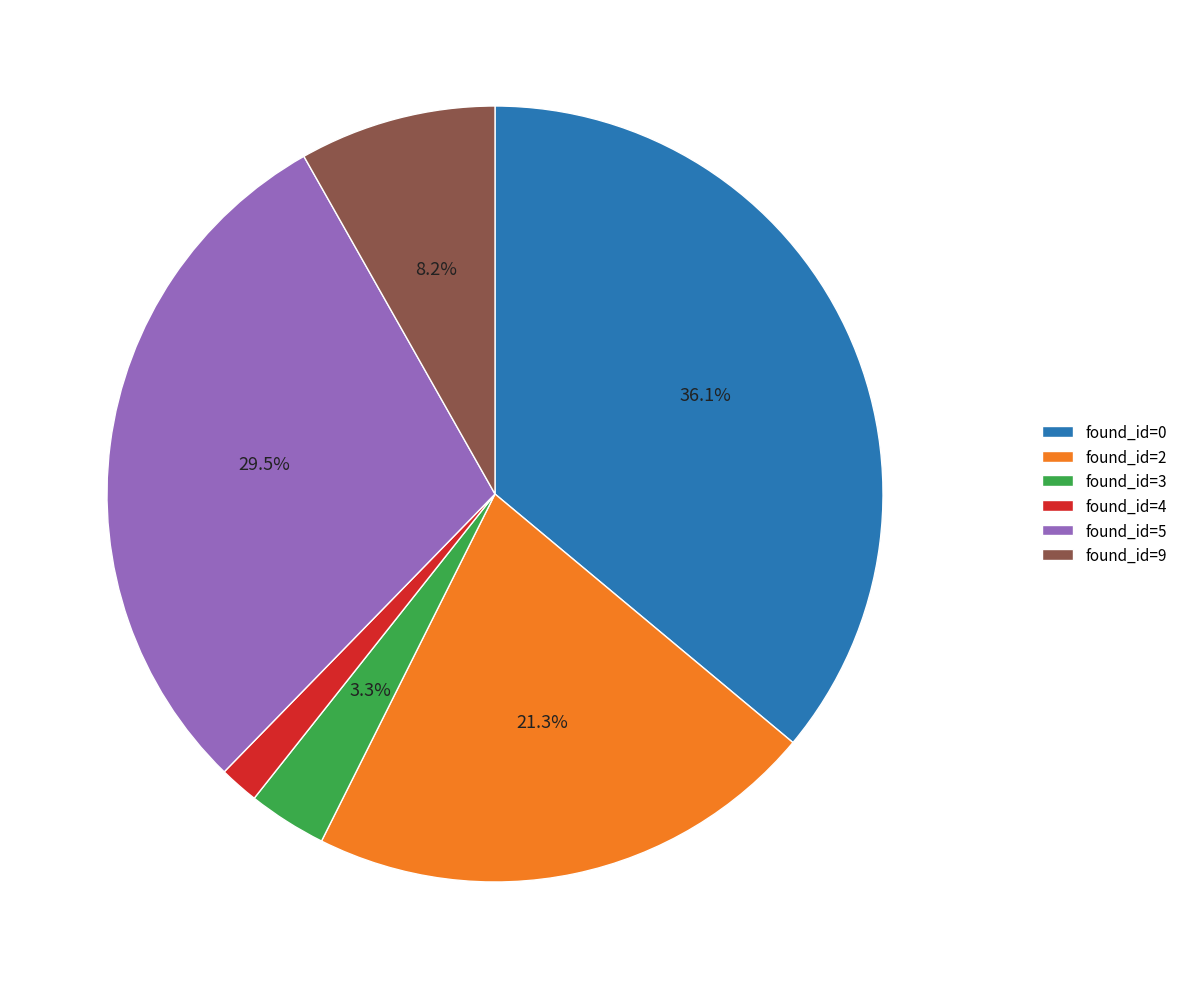

Which slice is the smallest?

found_id=4